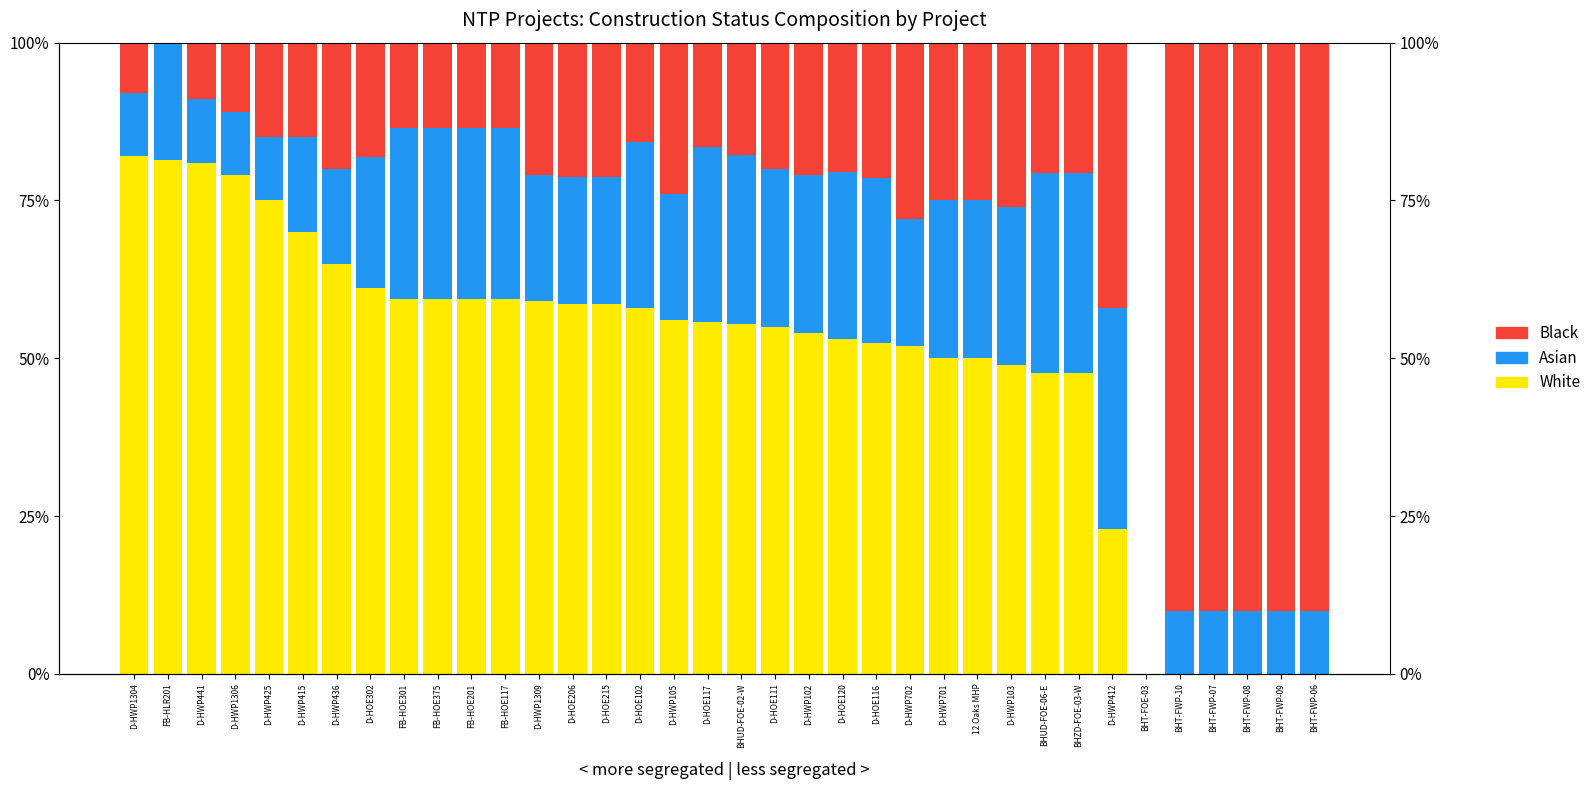

Which category has the highest value across all series?

BHT-FWP-10